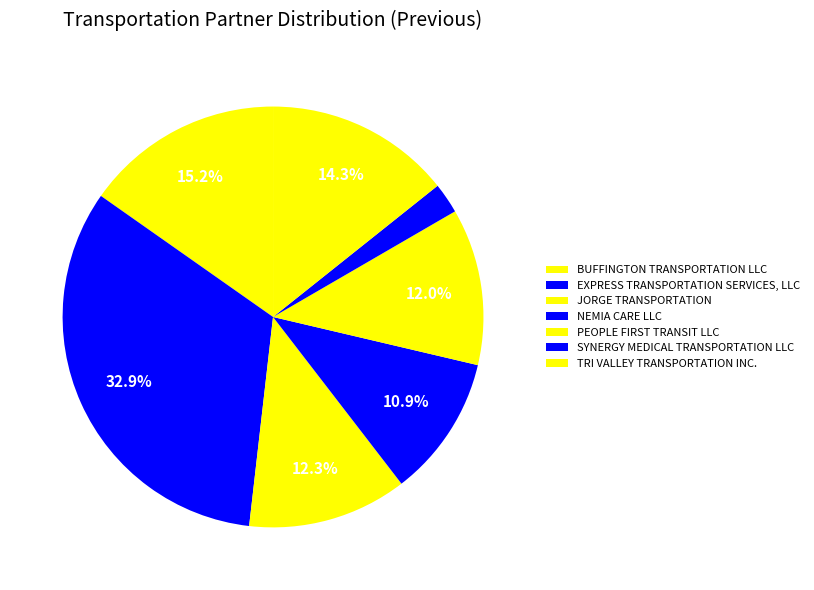

What is the change in value from BUFFINGTON TRANSPORTATION LLC to SYNERGY MEDICAL TRANSPORTATION LLC?

-121